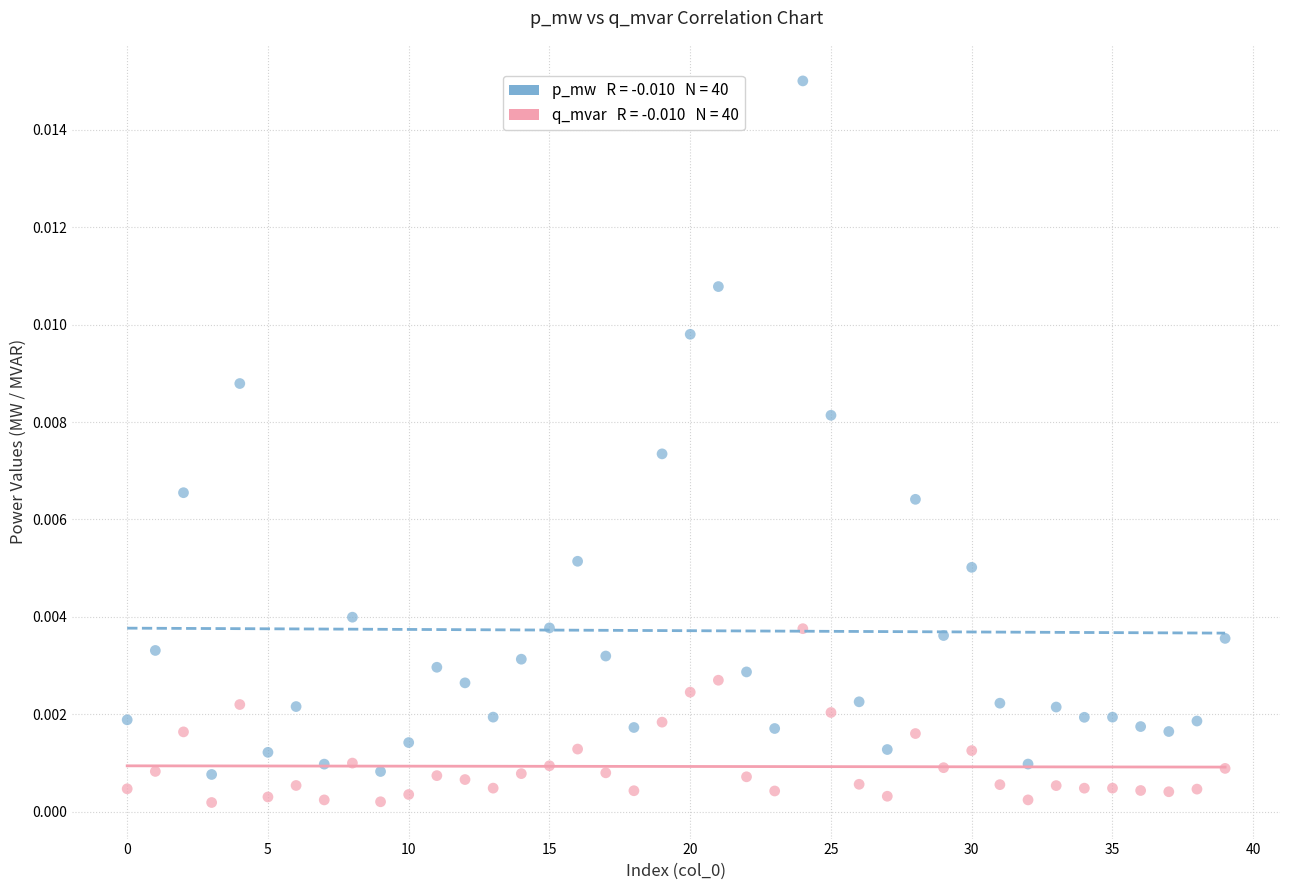

How many points are shown in the scatter plot?

80